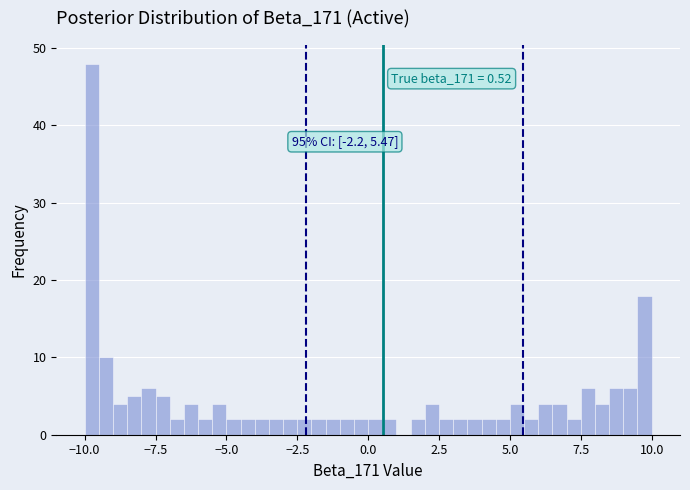

Read against the x-axis, roughly where is the centre of the tallest bar?

-9.5